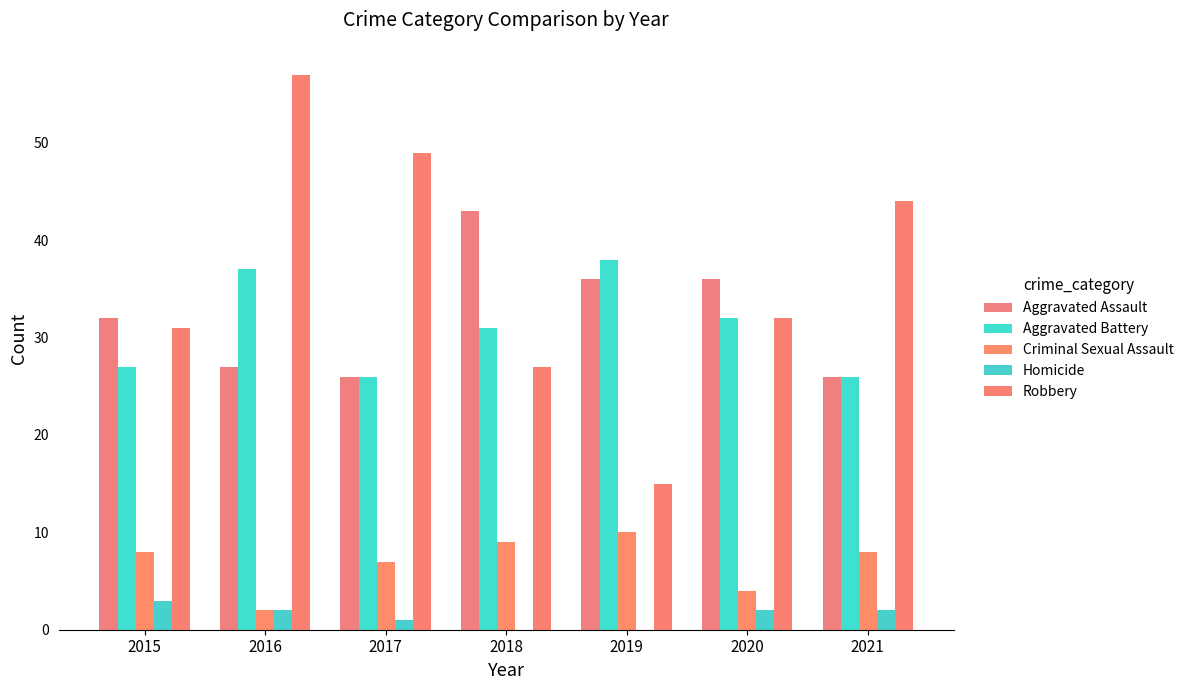

Reading left to right, extract all data points from this chart.

Aggravated Assault: 2015=32	2016=27	2017=26	2018=43	2019=36	2020=36	2021=26
Aggravated Battery: 2015=27	2016=37	2017=26	2018=31	2019=38	2020=32	2021=26
Criminal Sexual Assault: 2015=8	2016=2	2017=7	2018=9	2019=10	2020=4	2021=8
Homicide: 2015=3	2016=2	2017=1	2018=0	2019=0	2020=2	2021=2
Robbery: 2015=31	2016=57	2017=49	2018=27	2019=15	2020=32	2021=44